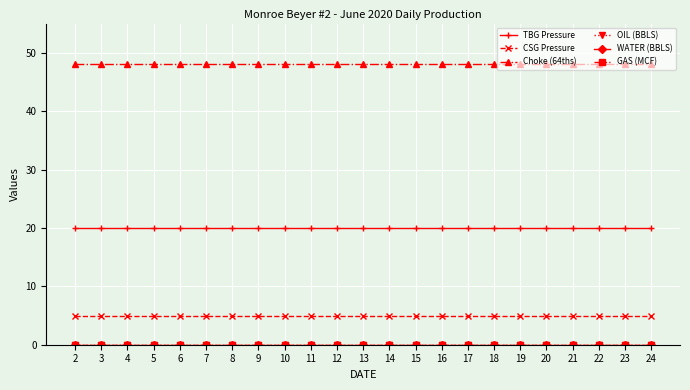

Does the chart have visible grid lines?

Yes